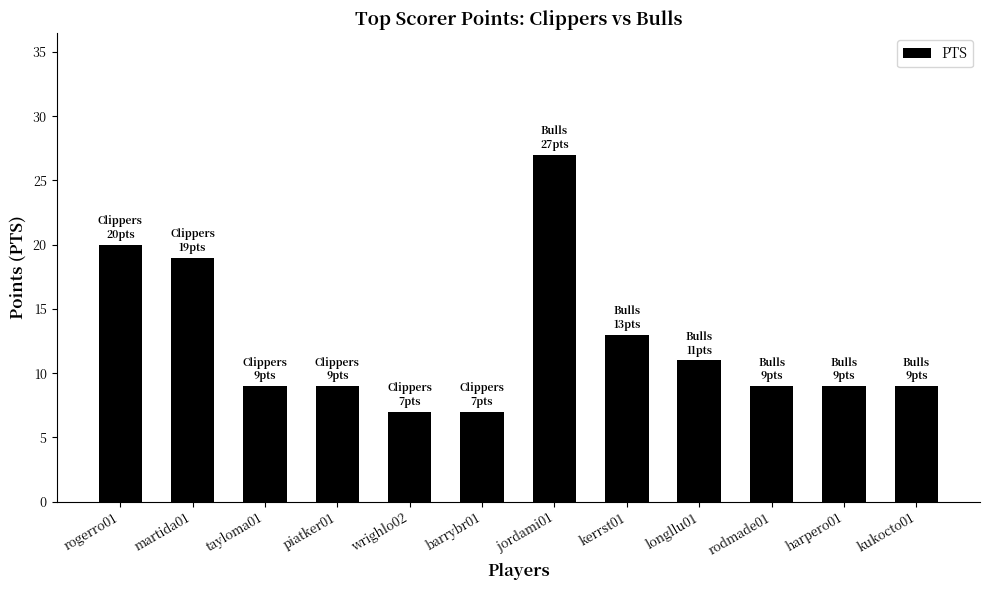

Reading left to right, list all the values displayed in this chart.

rogerro01=20	martida01=19	tayloma01=9	piatker01=9	wrighlo02=7	barrybr01=7	jordami01=27	kerrst01=13	longllu01=11	rodmade01=9	harpero01=9	kukocto01=9